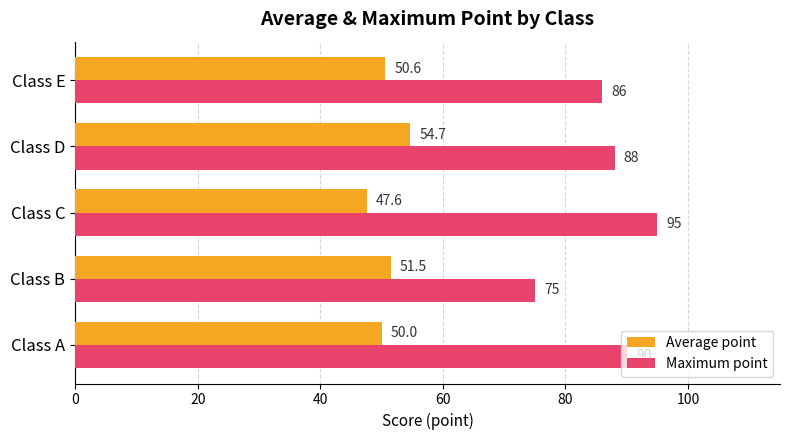

Is it true that Average point equals 50.0 at Class A?

True